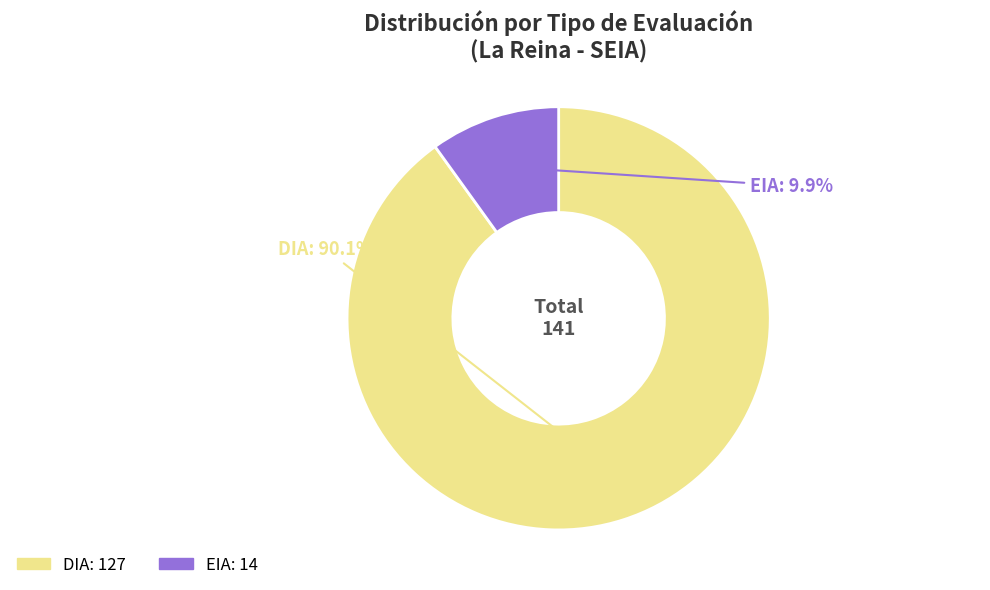

Does DIA account for over 50% of the chart?

Yes